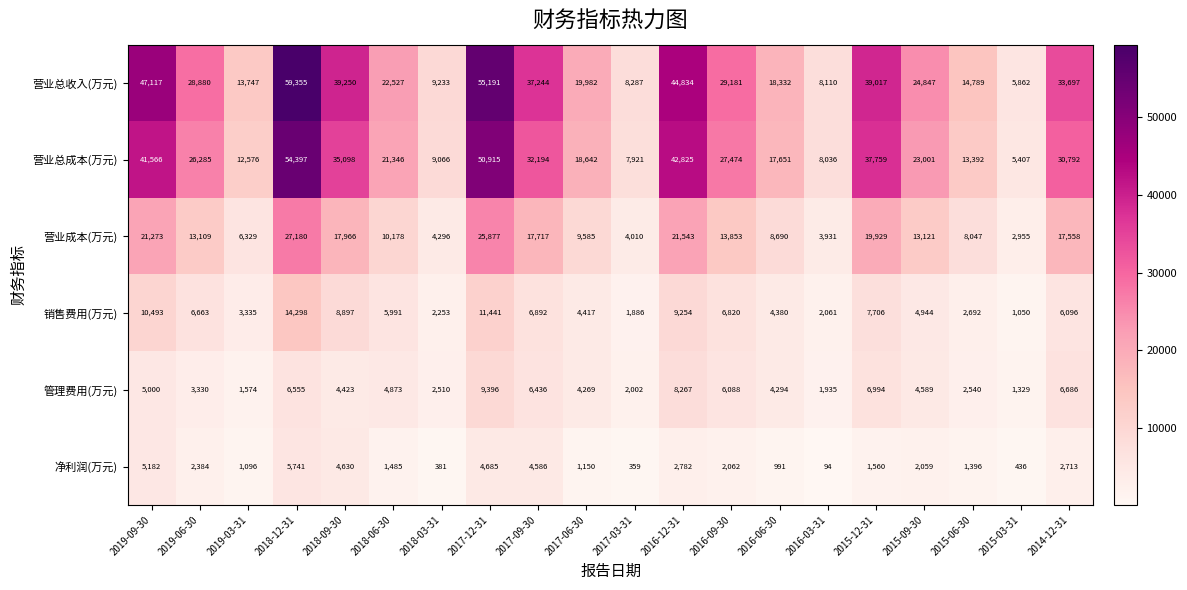

What is the spread (max minus min) of values at 2019-06-30?

26496